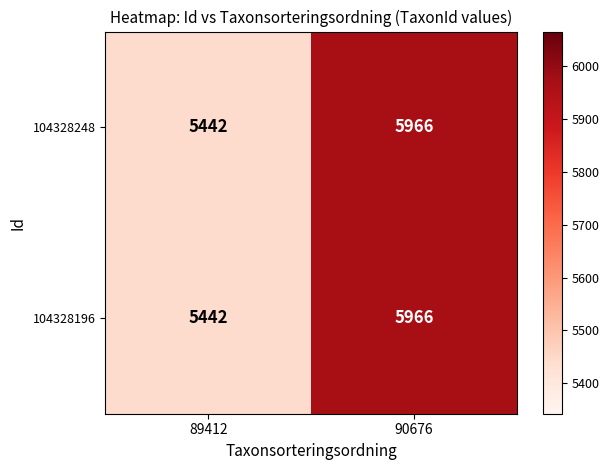

Reading right to left, extract all data points from this chart.

104328248: 90676=5966	89412=5442
104328196: 90676=5966	89412=5442